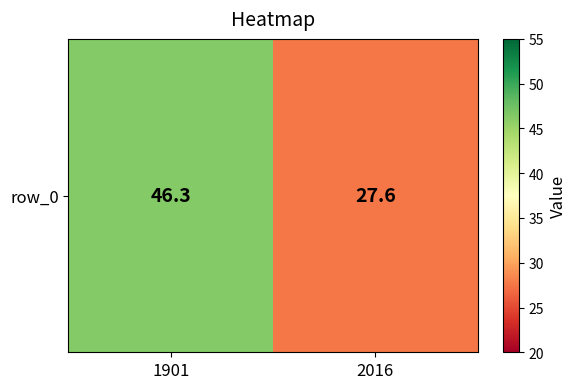

Rank the categories by value from highest to lowest.

1901, 2016